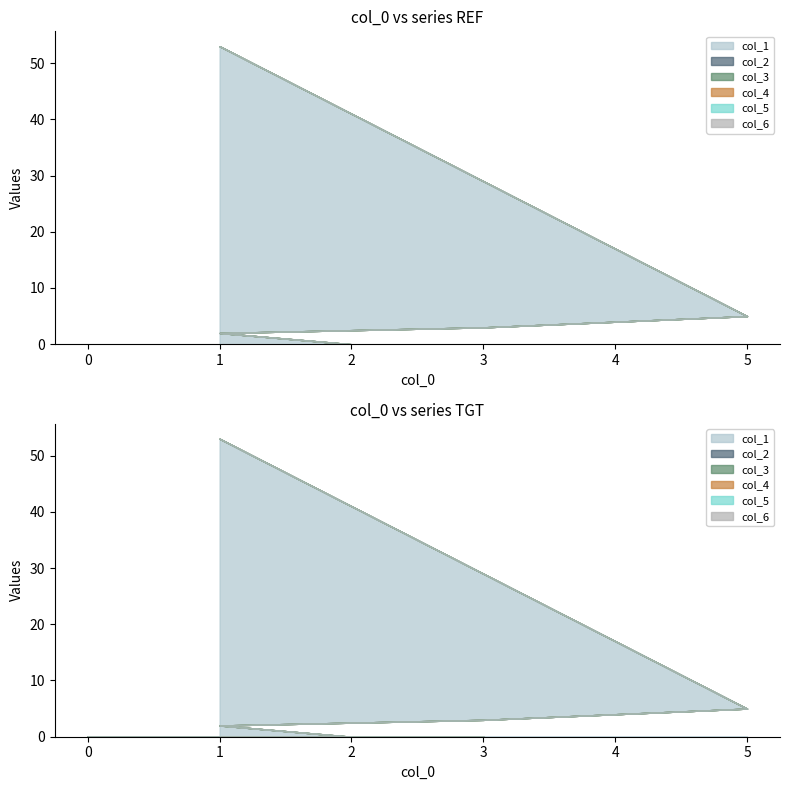

Between 0 and 0, which series saw the biggest shift?

col_1